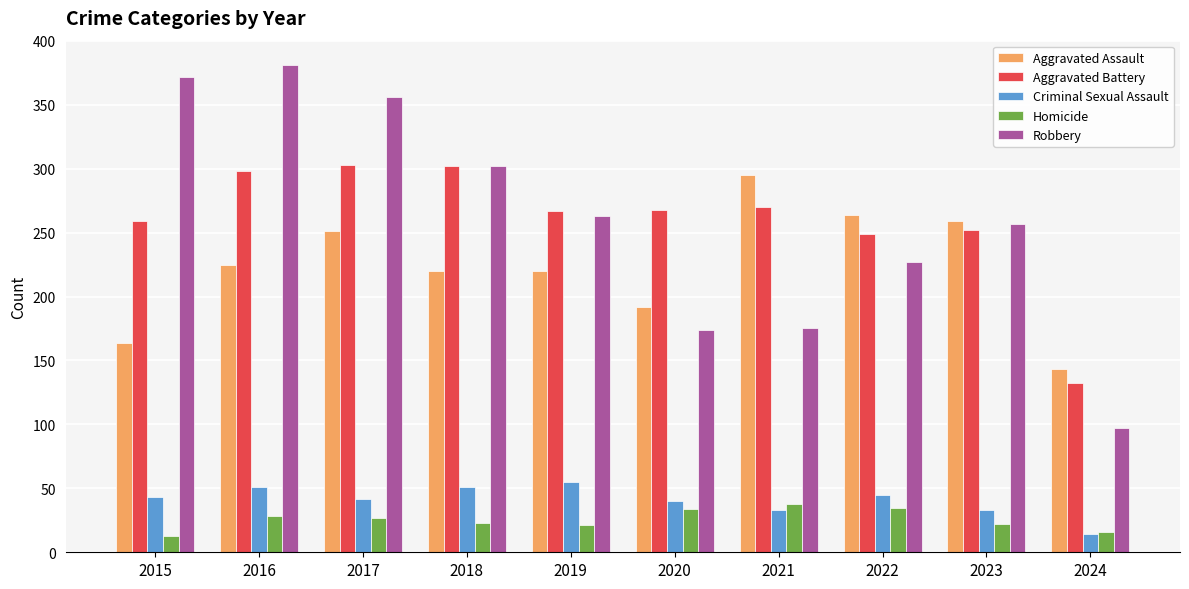

What is the value of the Homicide bar at the 10th from the left?

16